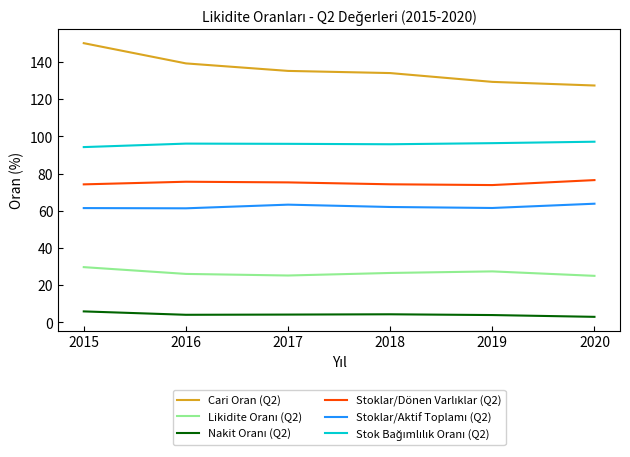

Is it true that Cari Oran (Q2) equals 219.6 at 2018?

False